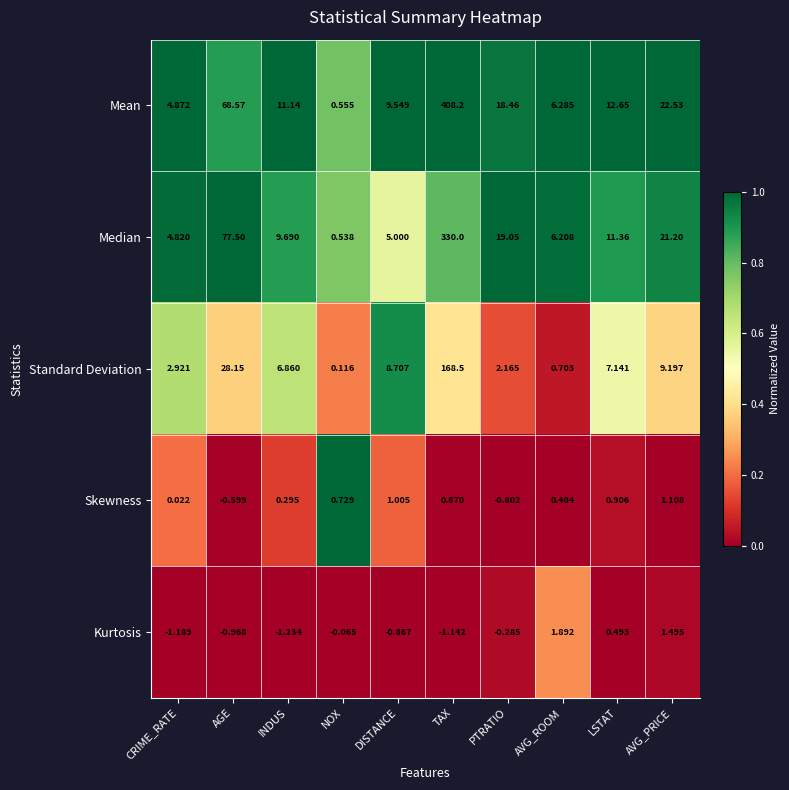

Which category has the highest value in the Standard Deviation series?

TAX